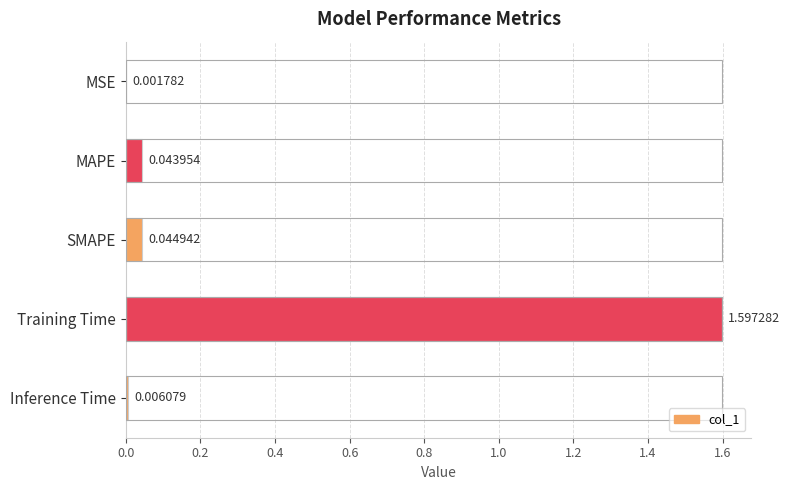

What is the sum of all values?

1.7